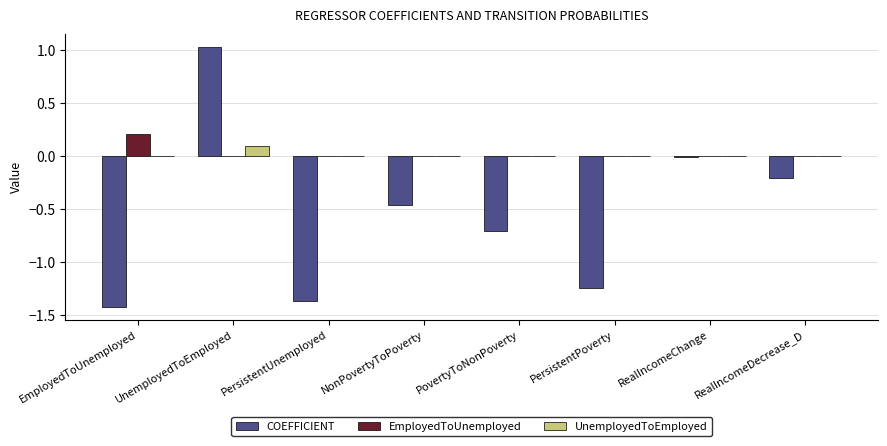

Which category has the highest value in the UnemployedToEmployed series?

UnemployedToEmployed